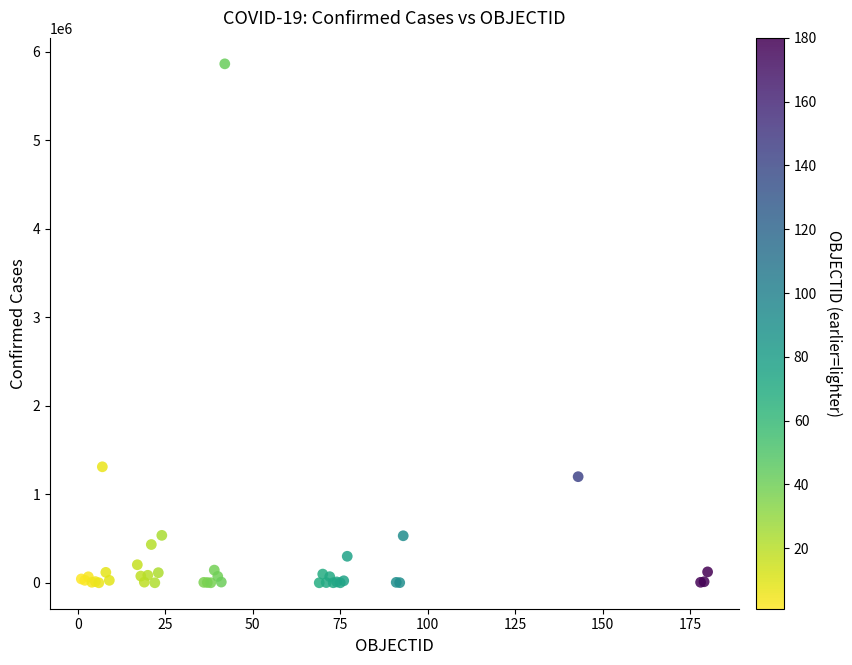

What Y value in the scatter plot is closest to 2931613?

1310491